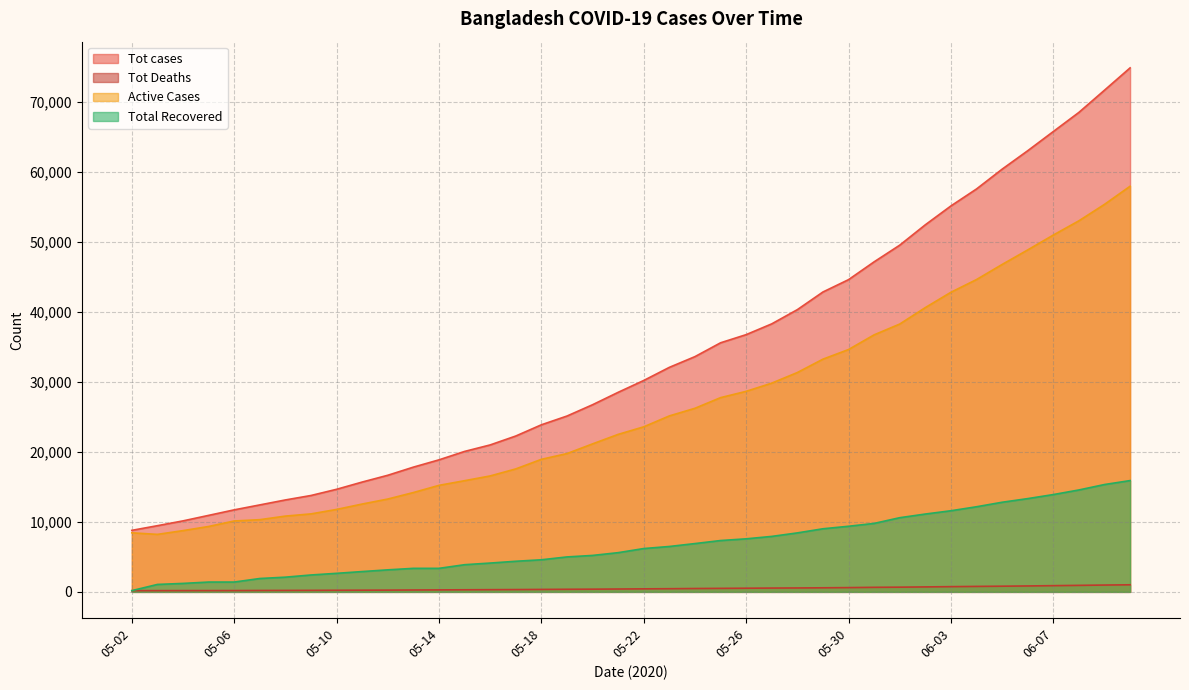

Is the value of Tot Deaths at 05-07 greater than the value of Total Recovered at 05-21?

No